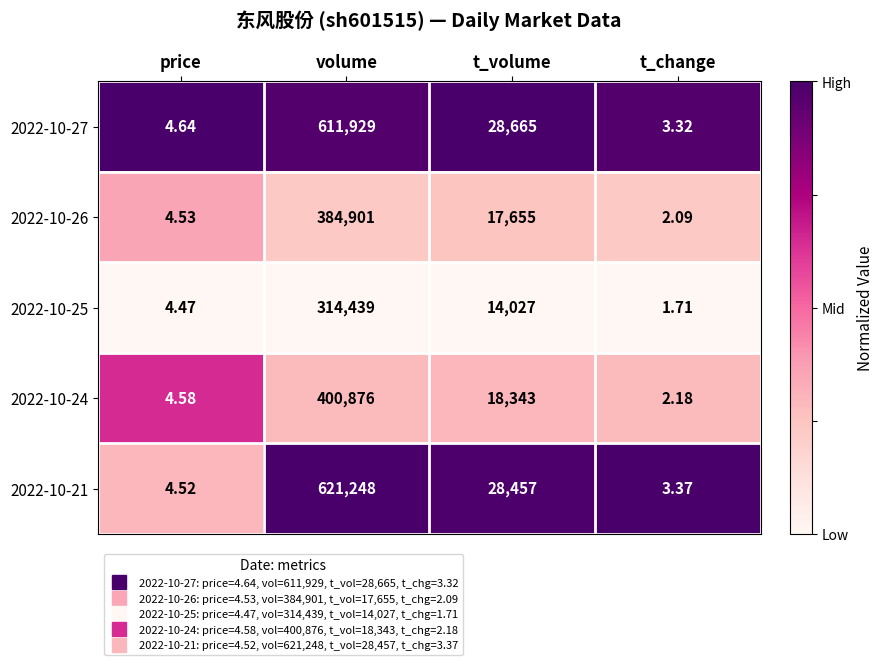

Which series has the widest spread of values?

2022-10-21